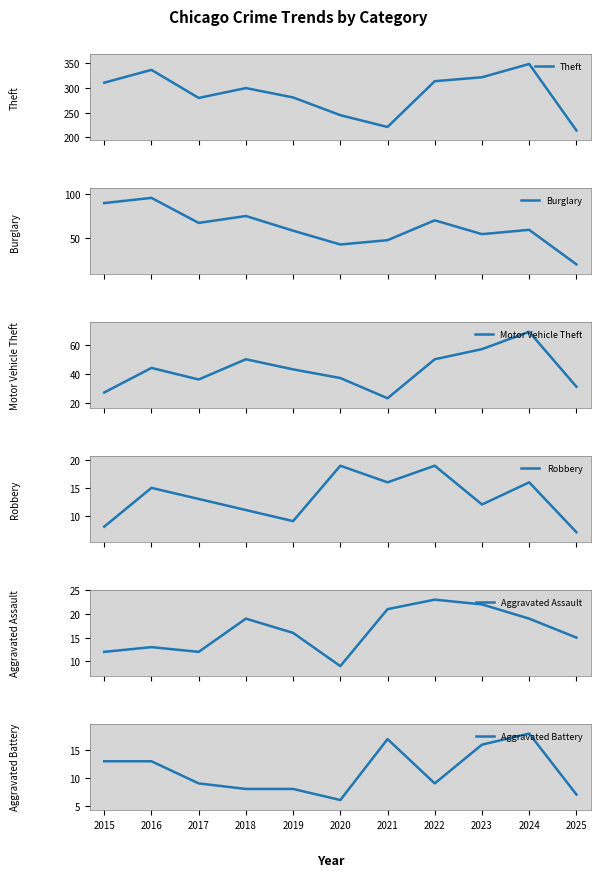

What is the difference between the Motor Vehicle Theft values at 2025 and 2017?

5